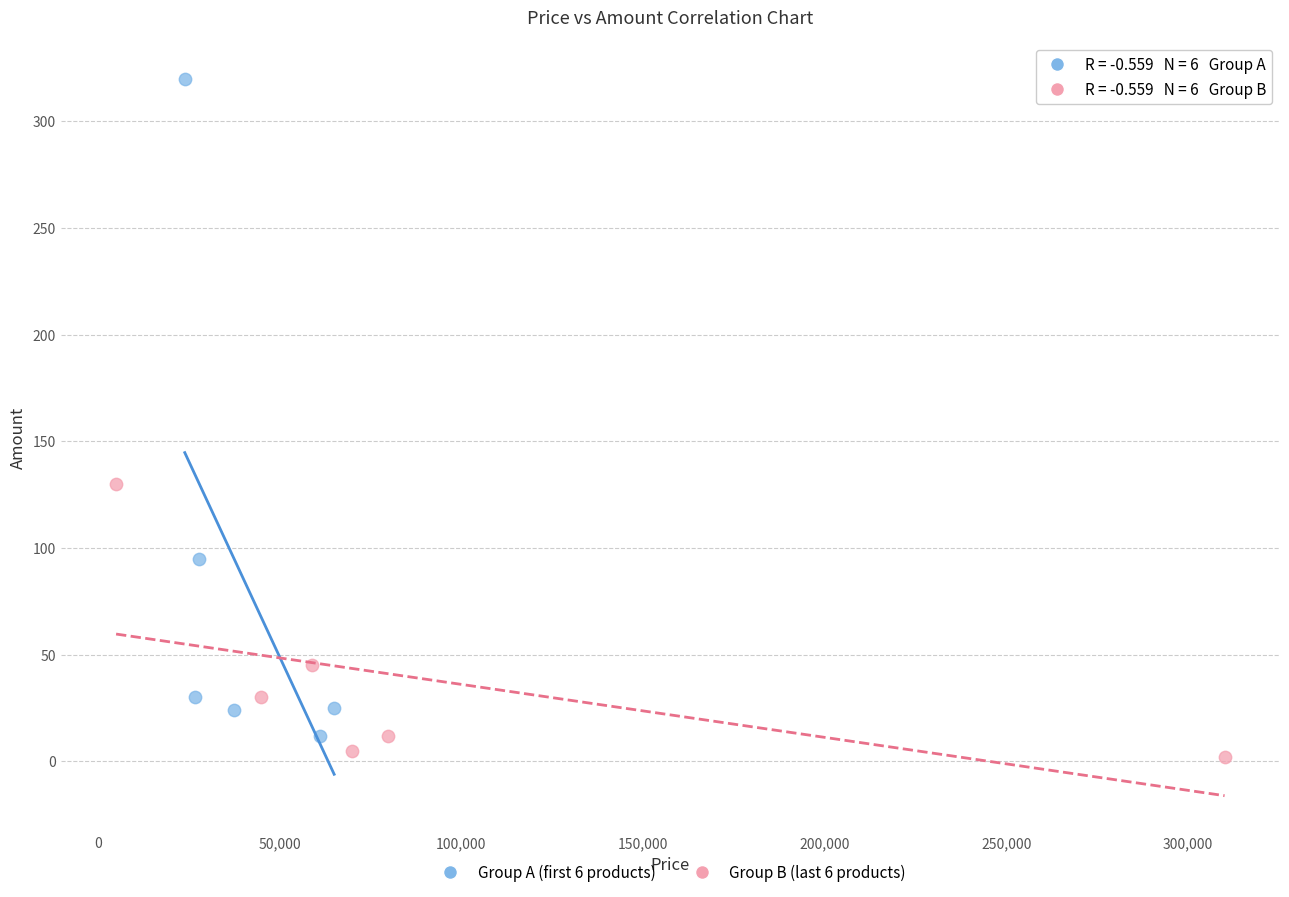

Which series contains the highest Y value?

Group A (first 6 products)